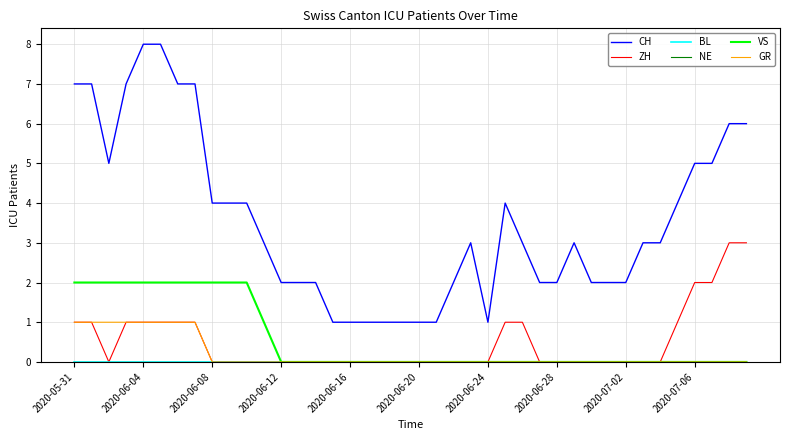

Does the chart display data point markers on the line(s)?

No